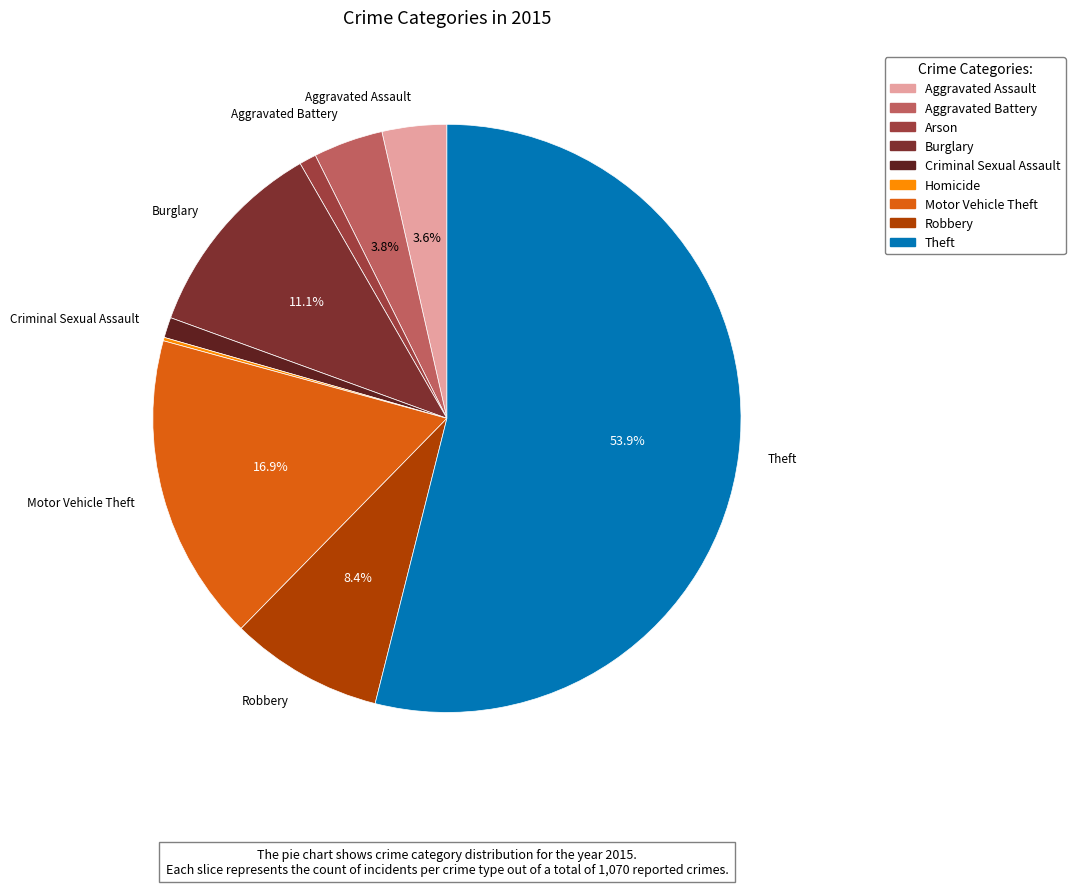

Is the sum of Theft and Aggravated Assault greater than half?

Yes